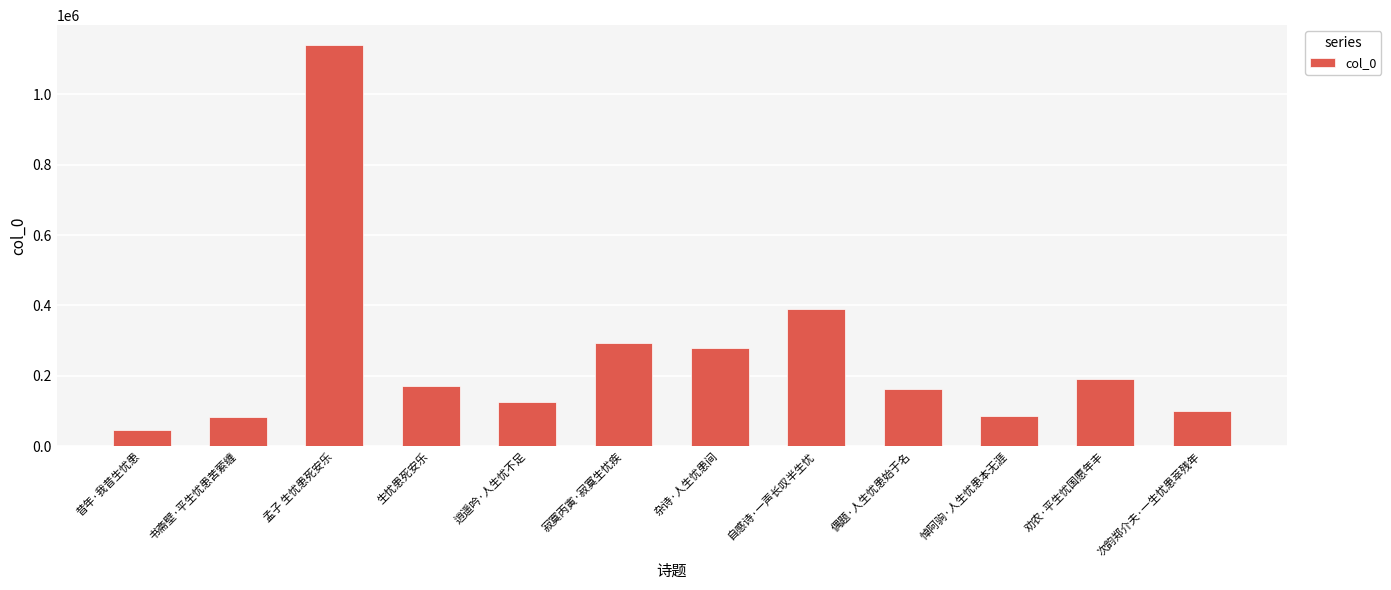

Which has a higher value, 寂寞丙寅·寂寞生忧疾 or 自感诗·一声长叹半生忧?

自感诗·一声长叹半生忧